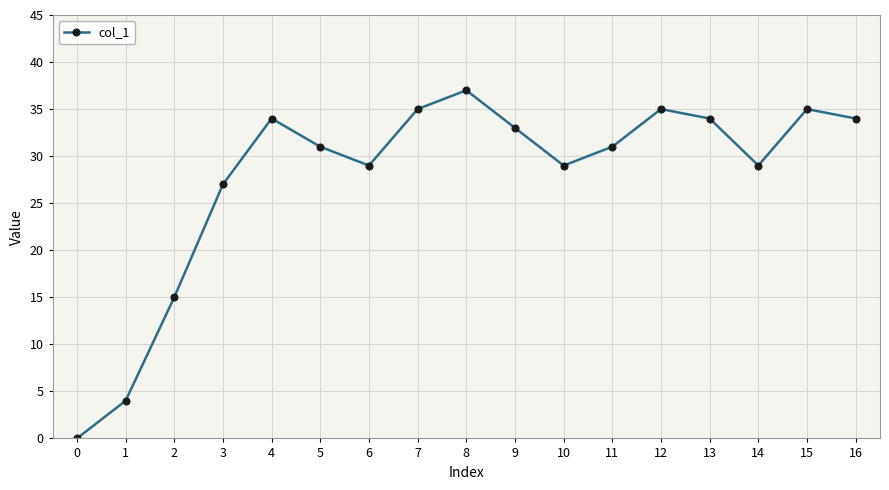

Where is the first local maximum?

4